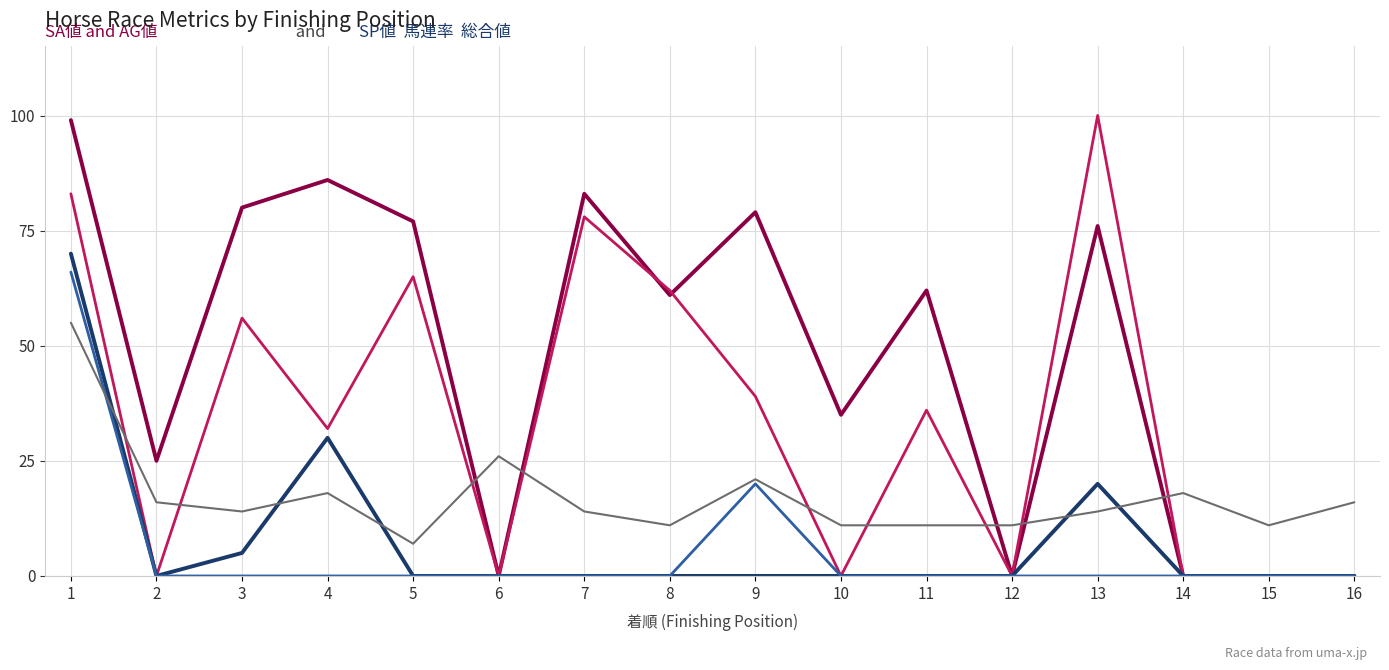

What is the maximum value shown in the chart?

100